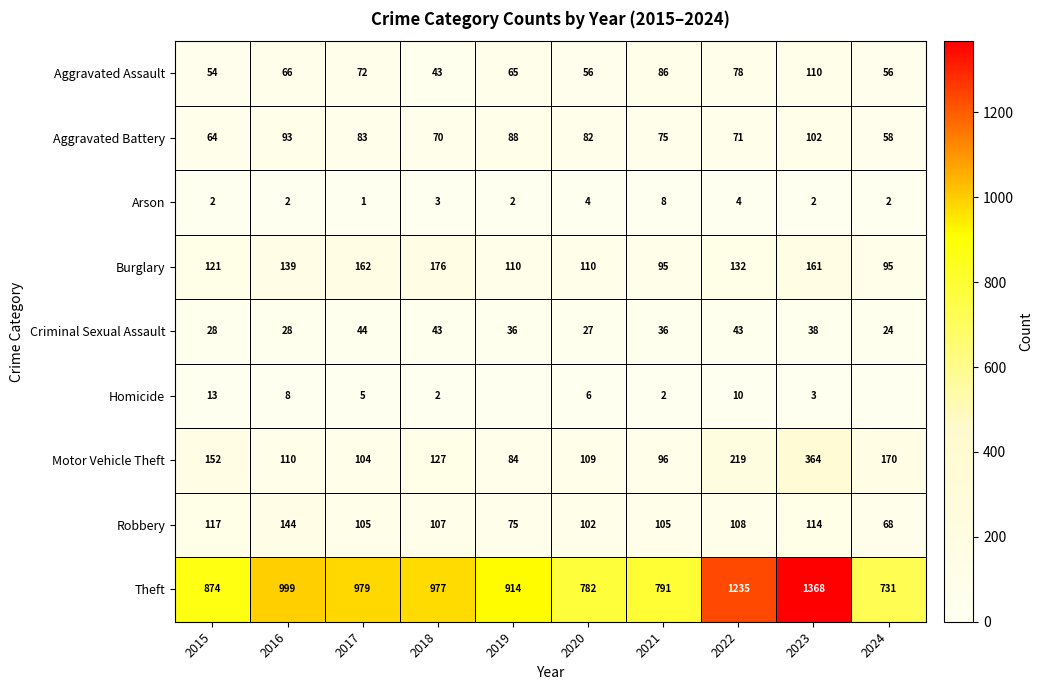

What is the spread (max minus min) of values at 2015?

872